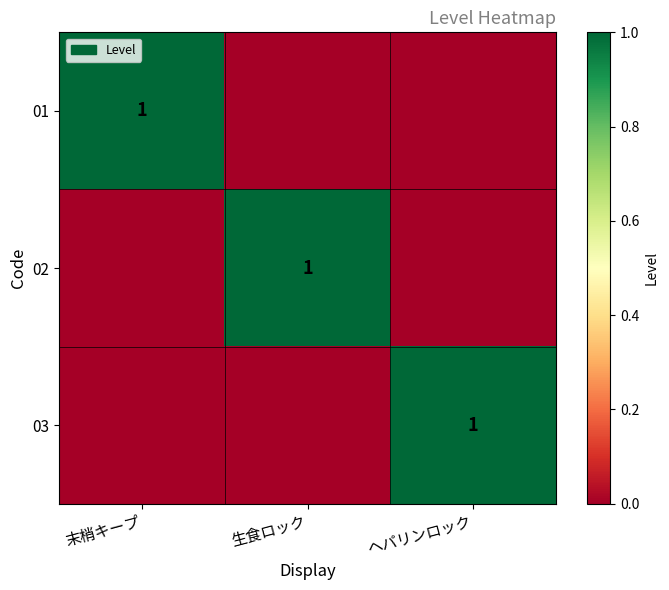

The value of 01 at 末梢キープ is 1. True or false?

True